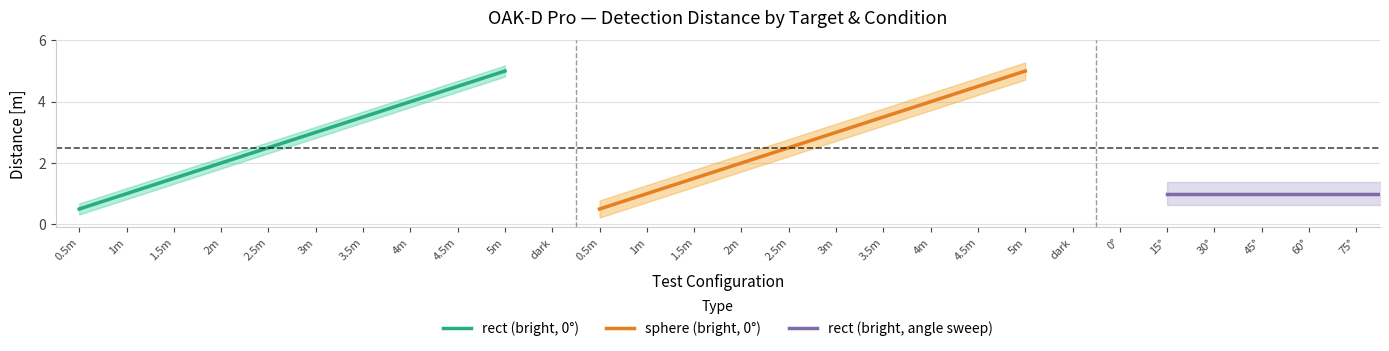

List the labels in order of rect (bright, 0°) value, largest first.

5m, 4.5m, 4m, 3.5m, 3m, 2.5m, 2m, 1.5m, 1m, 0.5m